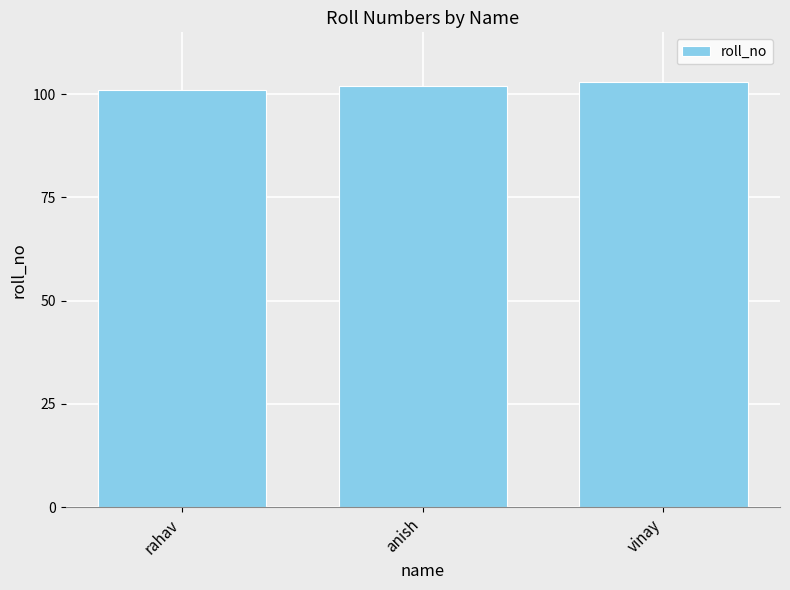

What is the difference between the maximum and minimum values?

2